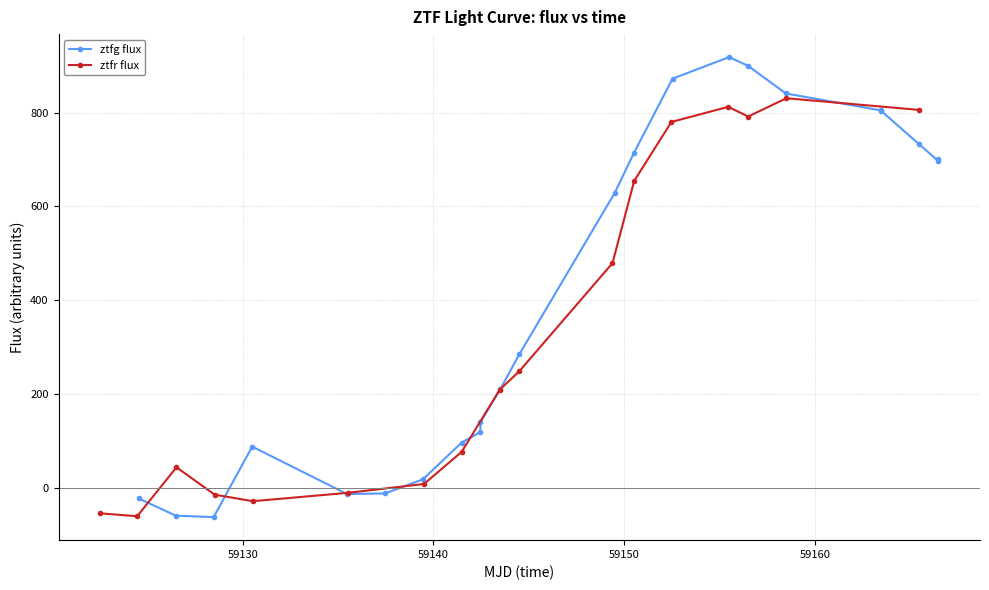

True or false: ztfr flux has more than 0 interior local peaks.

True